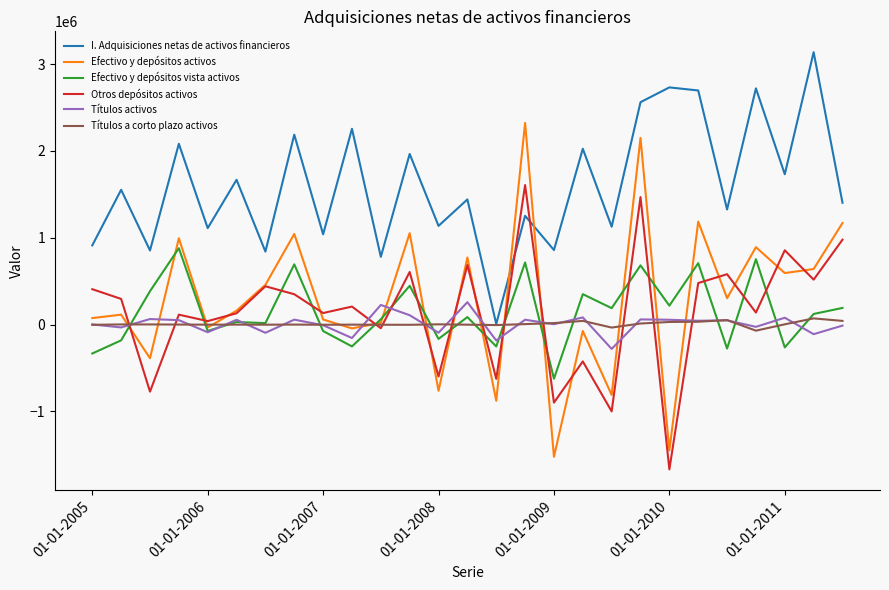

Which series has the widest spread of values?

Efectivo y depósitos activos